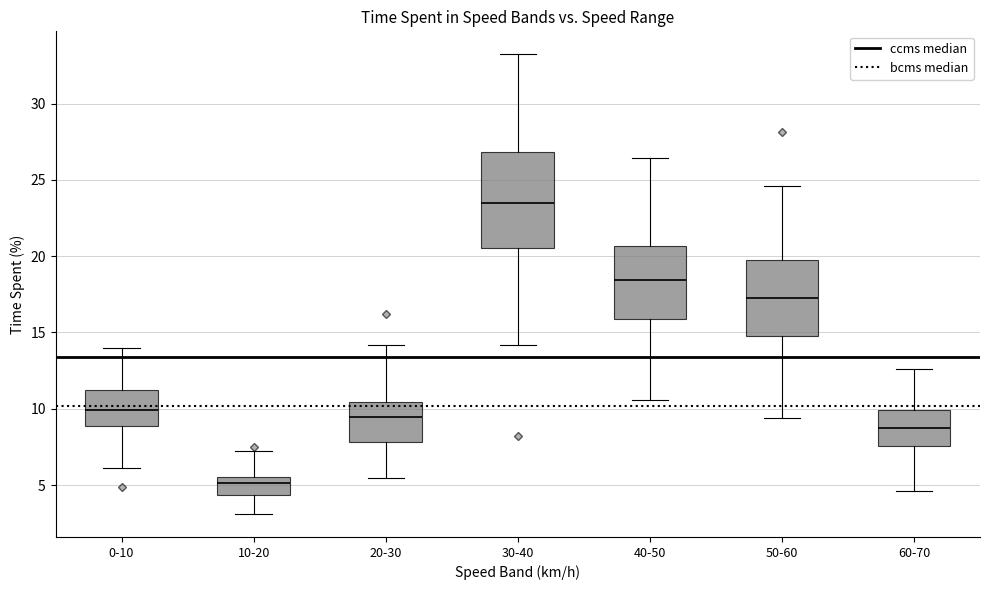

Which box has the highest median line?

30-40